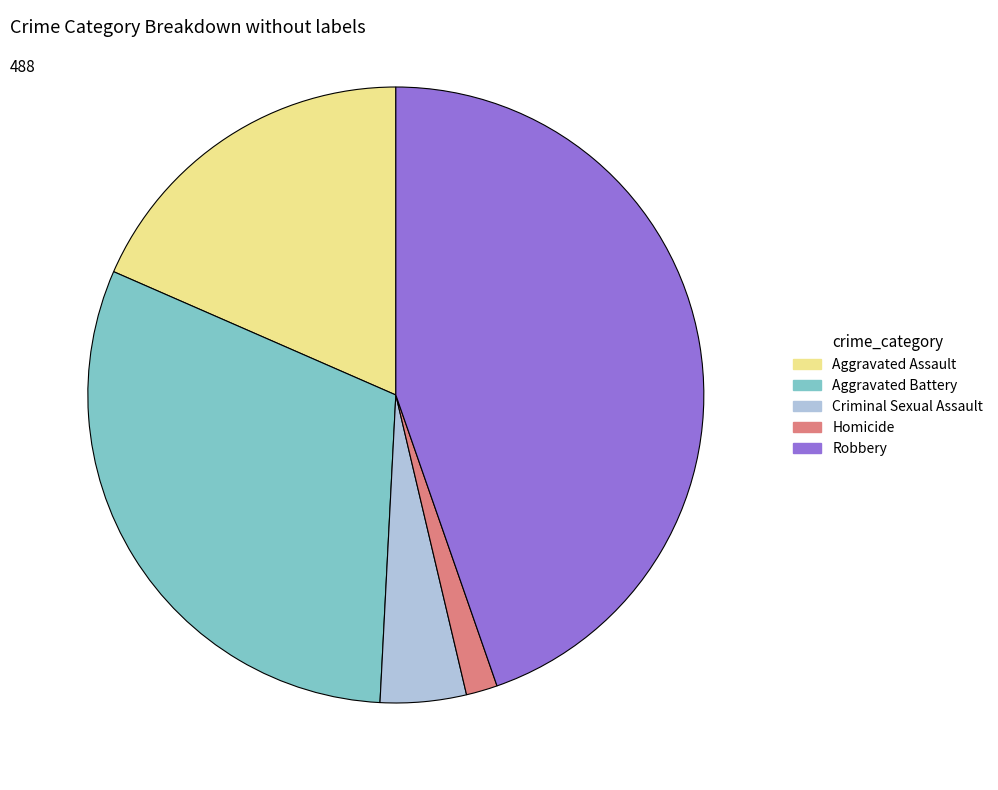

Combined, do Robbery and Criminal Sexual Assault account for over 50%?

No